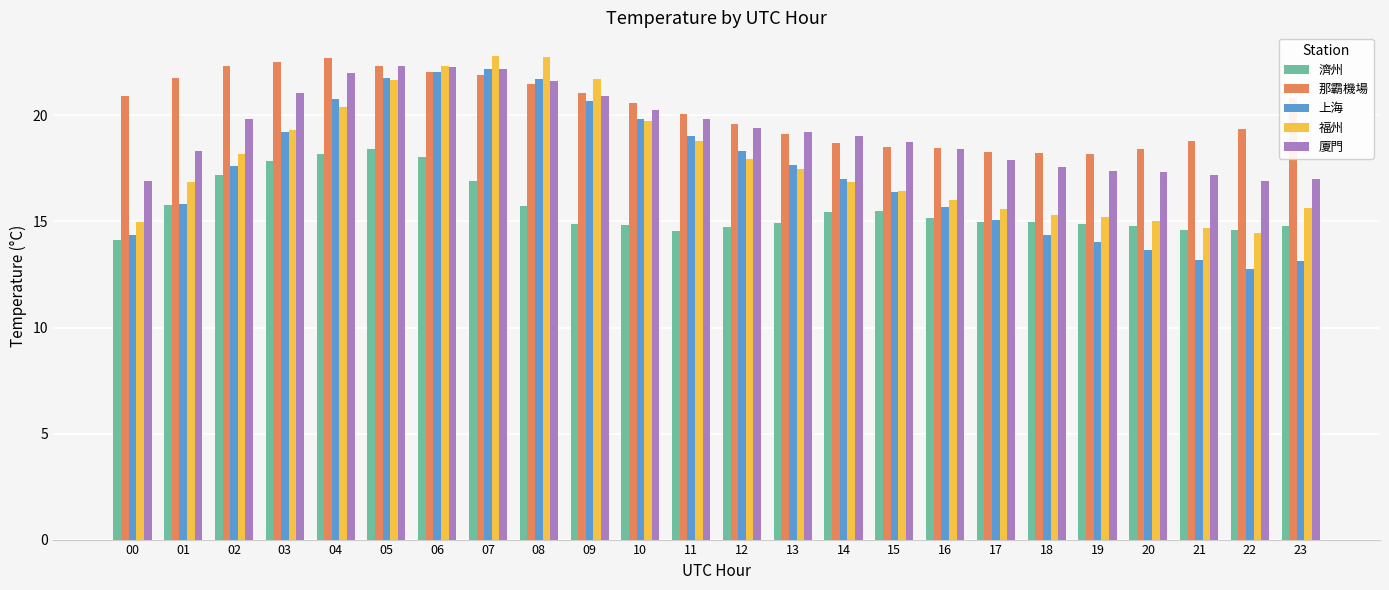

What is the approximate value of 上海 at 22?

12.8